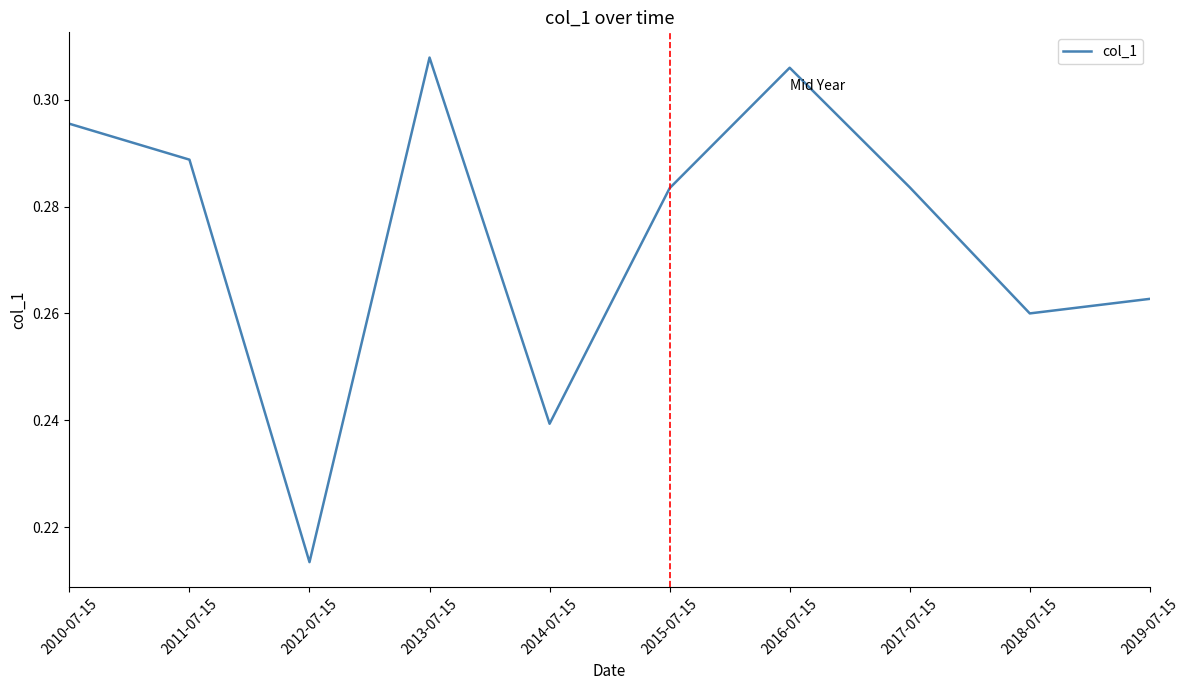

Where is the data nearest to the value 0?

2012-07-15